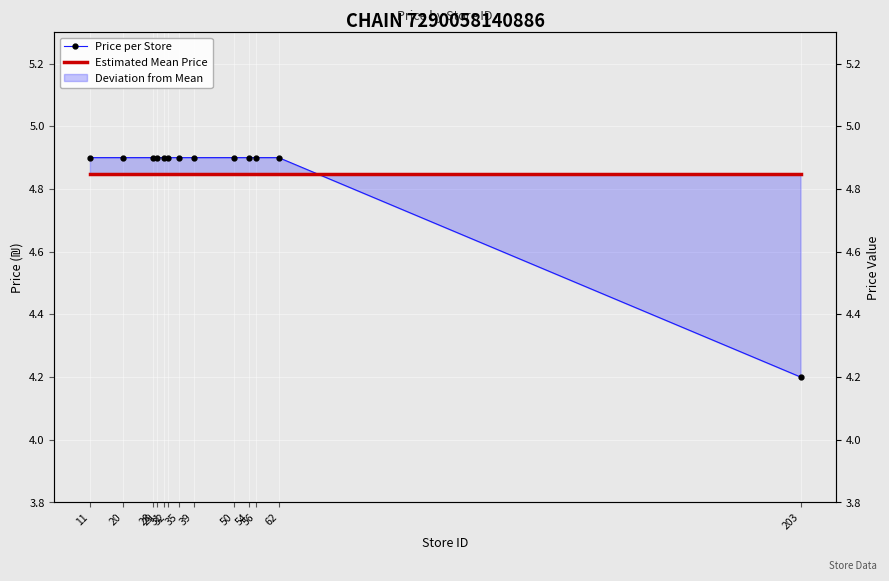

True or false: Estimated Mean Price has a value of 4.8 at 31.

True